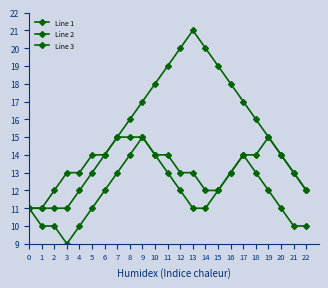

True or false: Line 3 and Line 2 intersect in this chart.

False